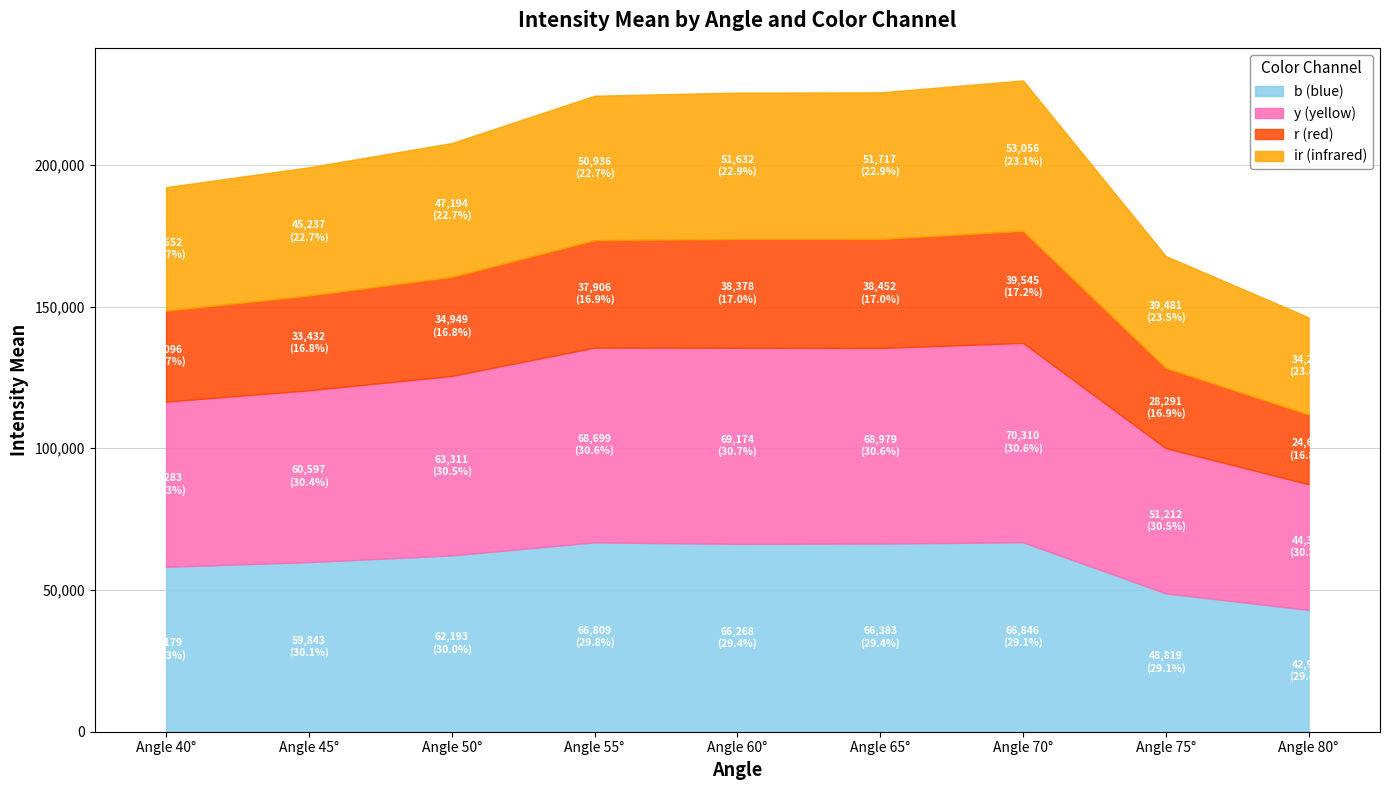

What is the value of the y (yellow) point at the 8th from the left?

51212.1